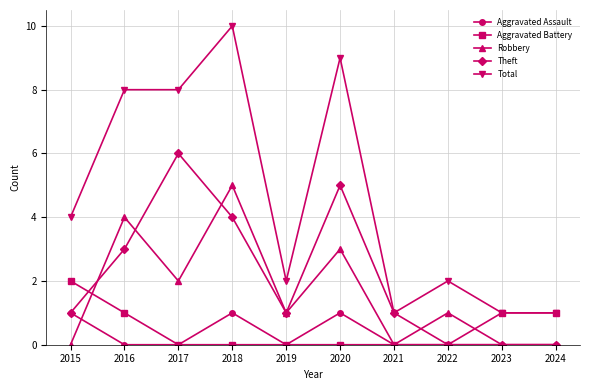

What is the average value of the Total series?

5